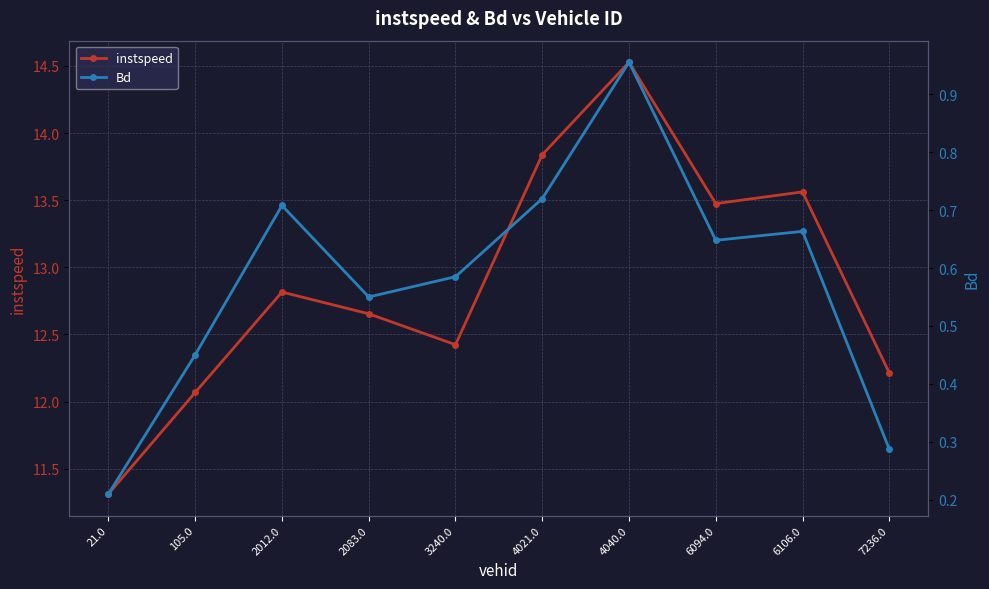

How many values in the instspeed series exceed 12?

9